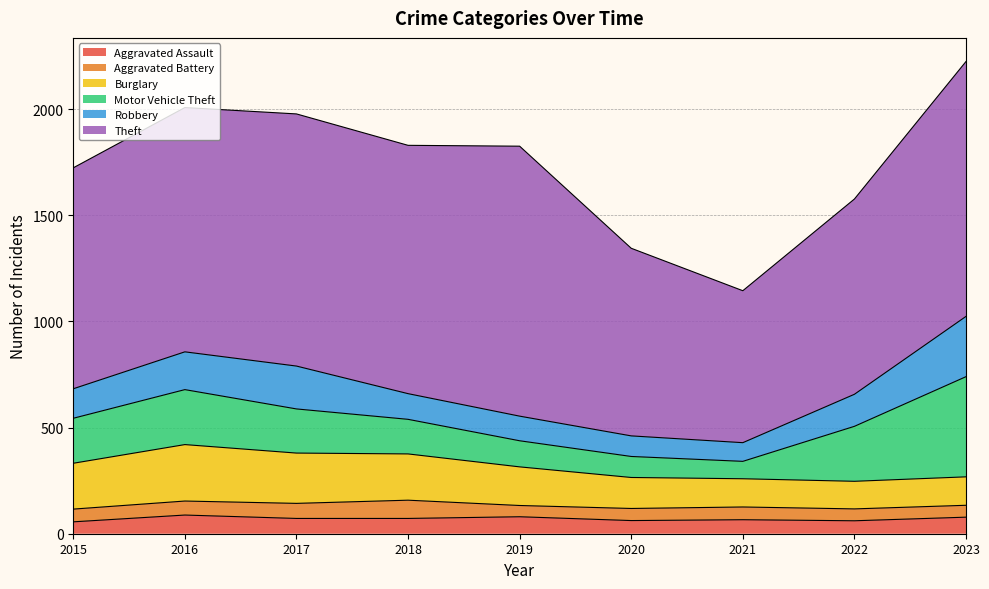

Where is Aggravated Assault nearest to the value 72?

2017